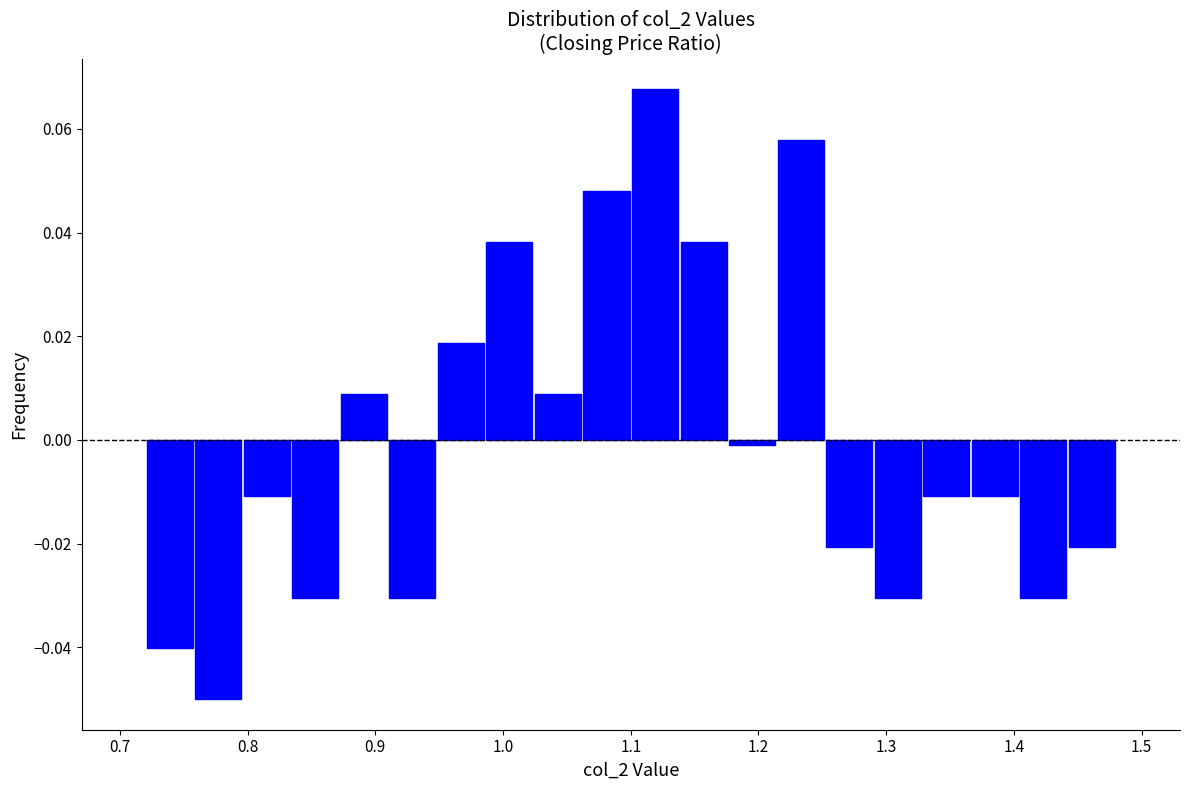

Around what value on the x-axis is the tallest bar? Give the approximate position of its centre, as read against the axis.

1.12